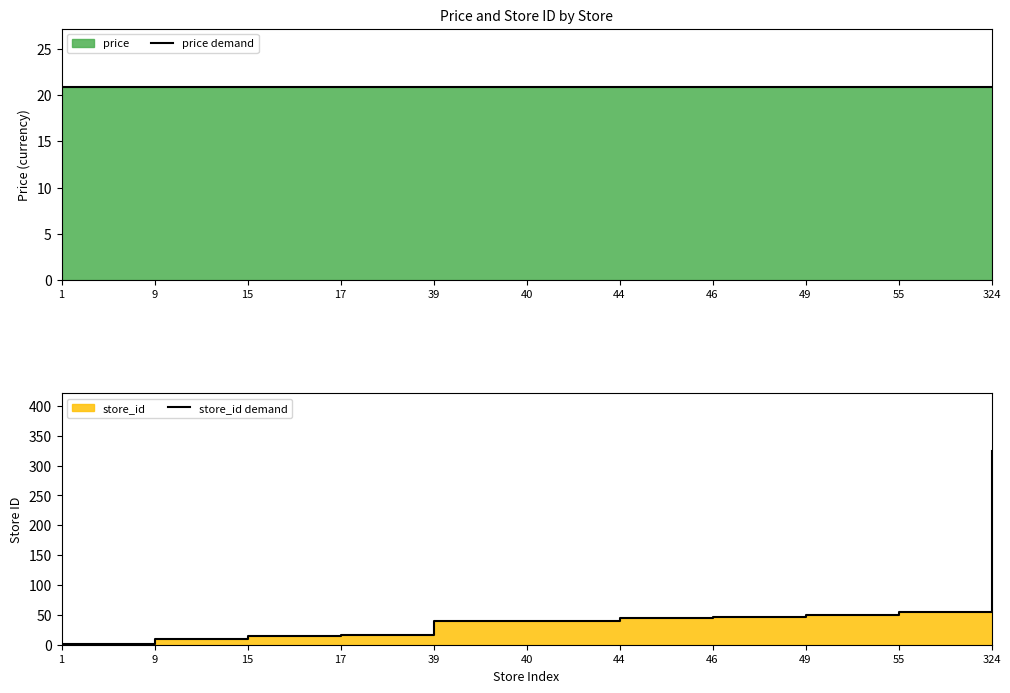

What is the highest value of the price demand series?

20.9